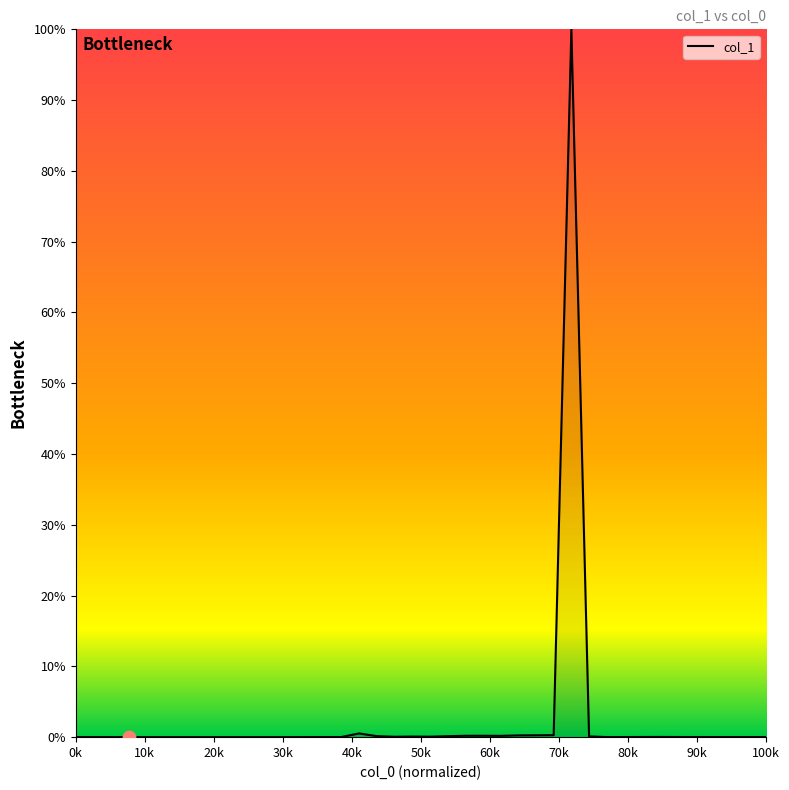

What is the maximum value shown in the chart?

100.0